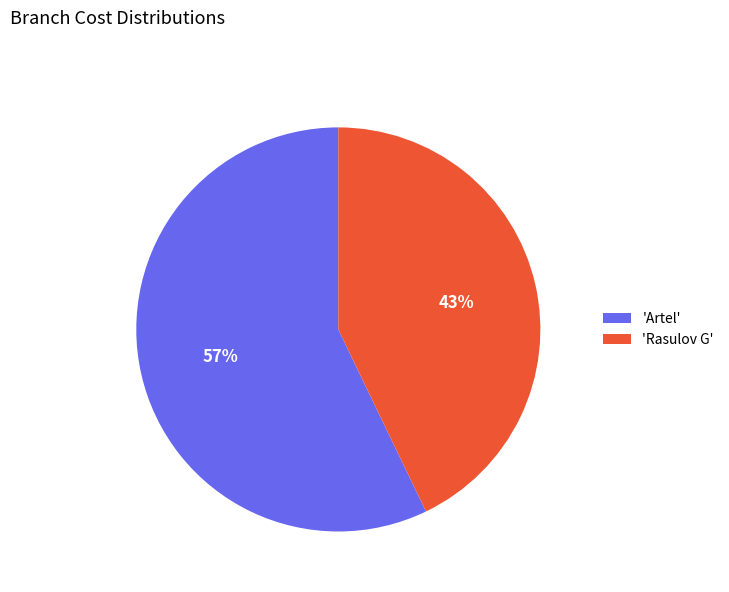

Rank the categories by value from highest to lowest.

'Artel', 'Rasulov G'